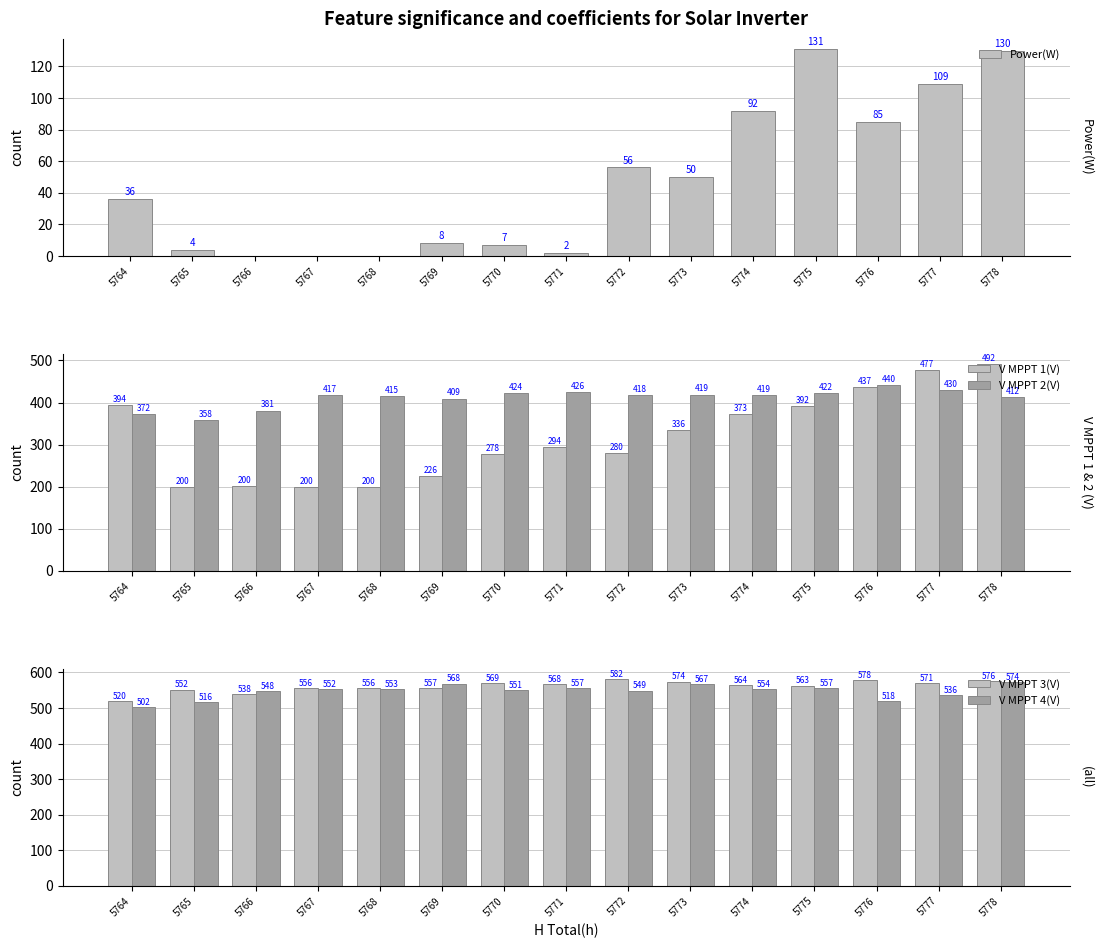

What is the difference between the maximum and minimum values in the V MPPT 4(V) series?

72.0